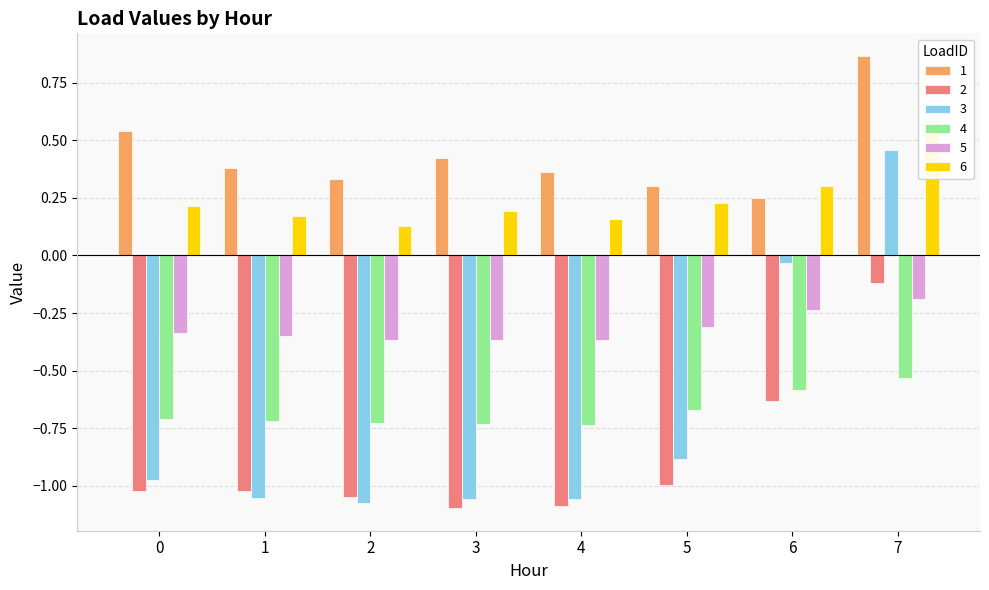

What is the difference between the second highest and minimum values in the 2 series?

0.5